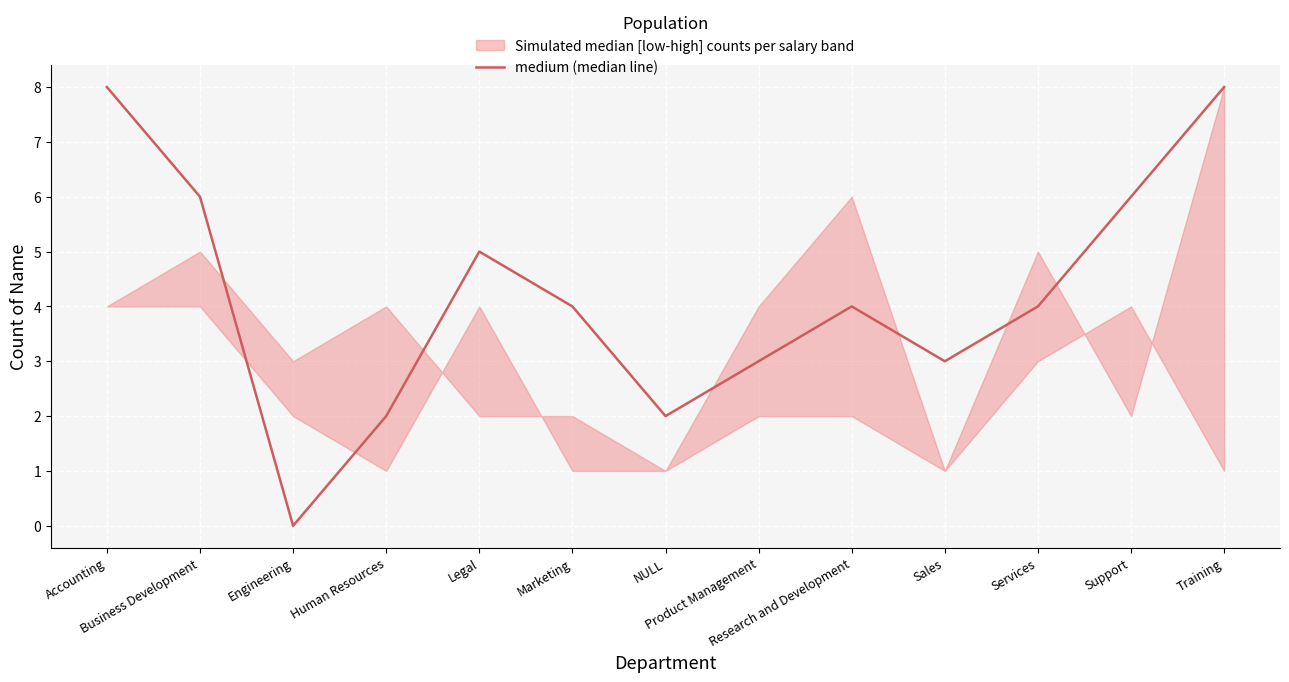

At which category does the chart reach its minimum across all series?

Engineering